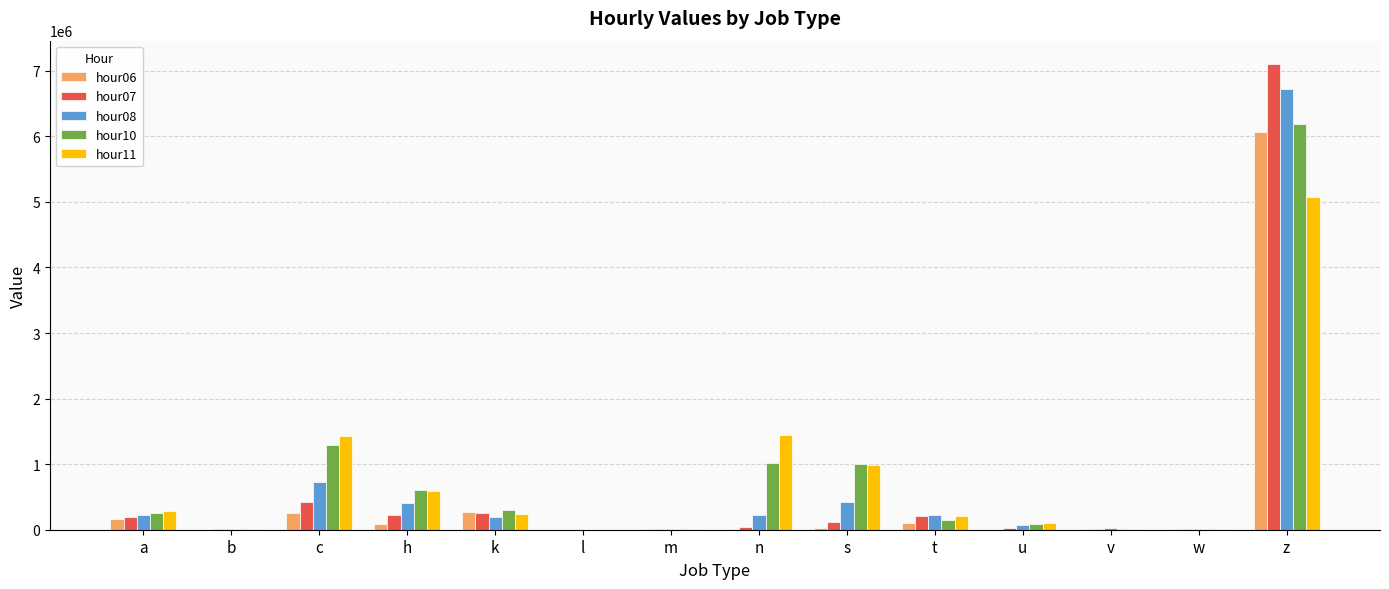

What is the average value of the hour08 series?

661857